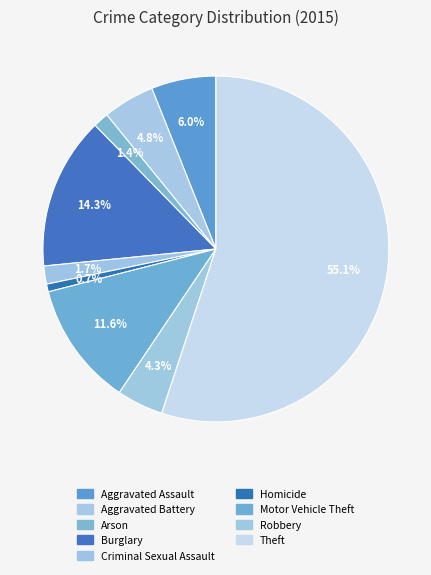

What is the ratio of the value at Theft to the value at Homicide?

76.0